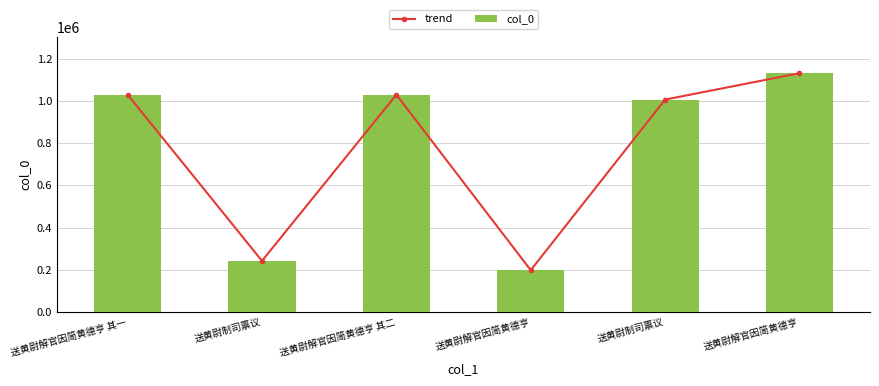

At 送黄尉解官因简黄德亨 其二, list the series in order from largest to smallest.

trend, col_0